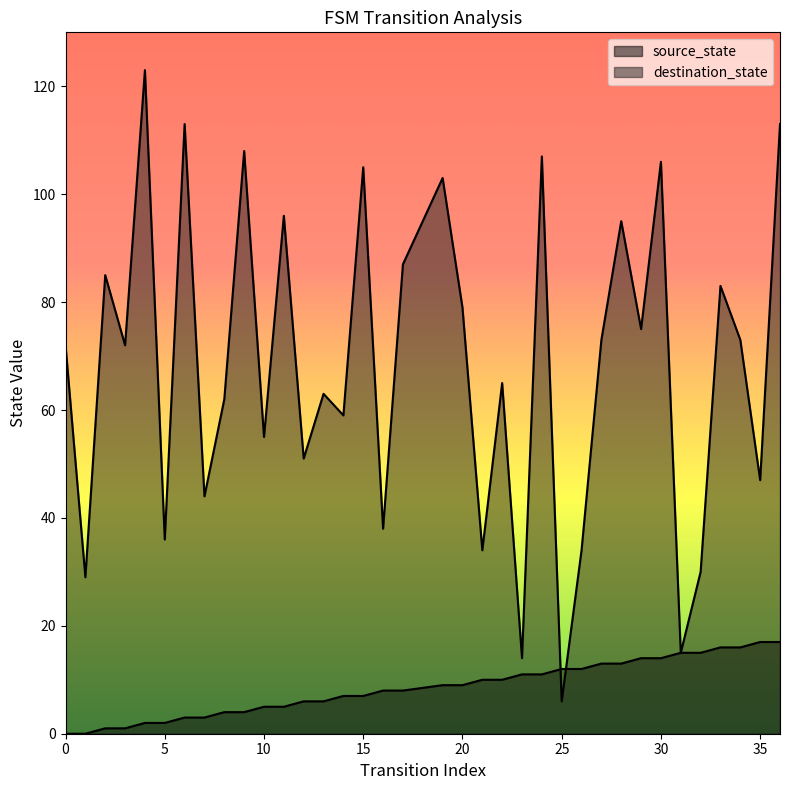

What is the difference between the second highest and second lowest values in the destination_state series?

99